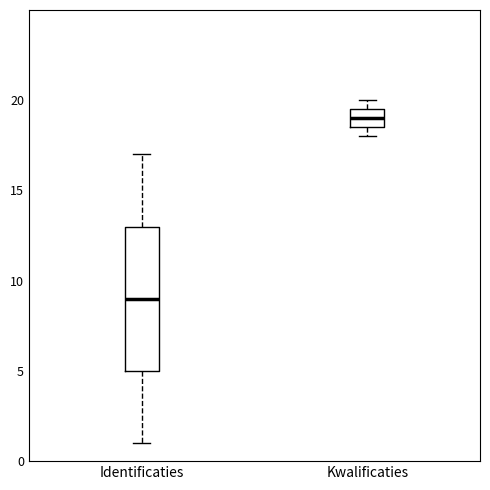

Which box has the lowest median line?

Identificaties